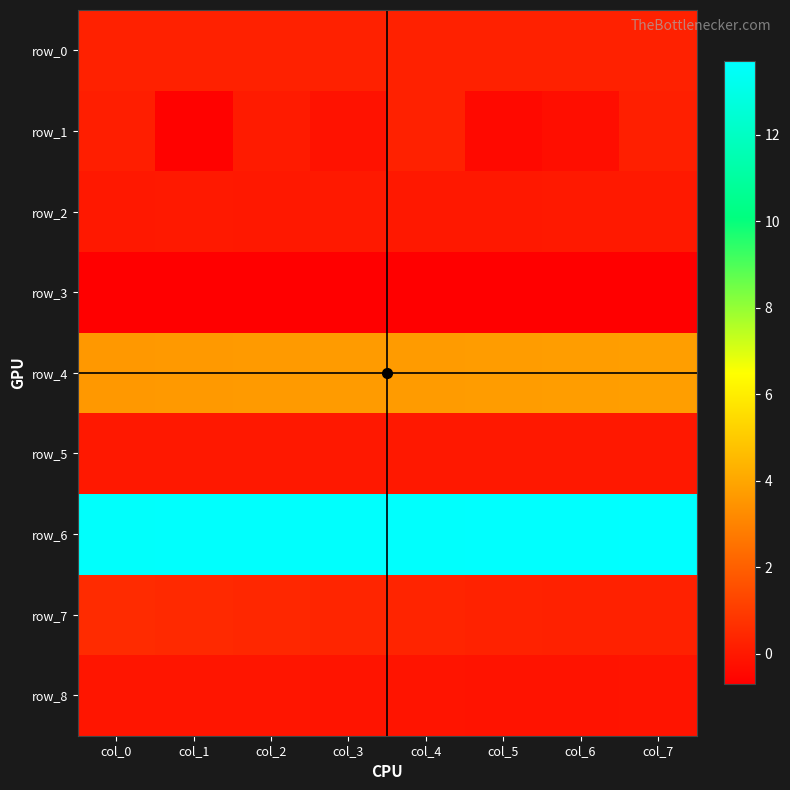

Which series has the largest range (max minus min)?

row_1